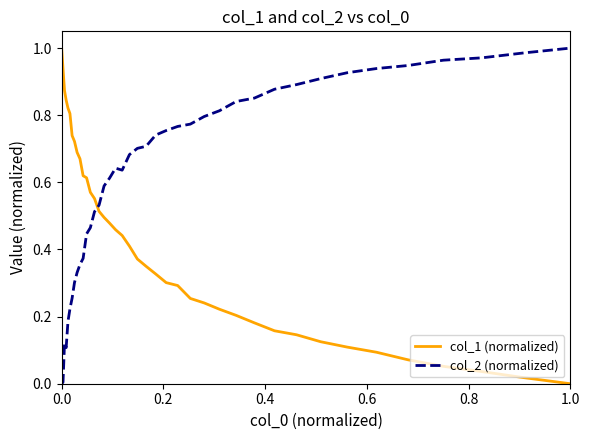

List the series in order of their overall mean, lowest first.

col_1 (normalized), col_2 (normalized)